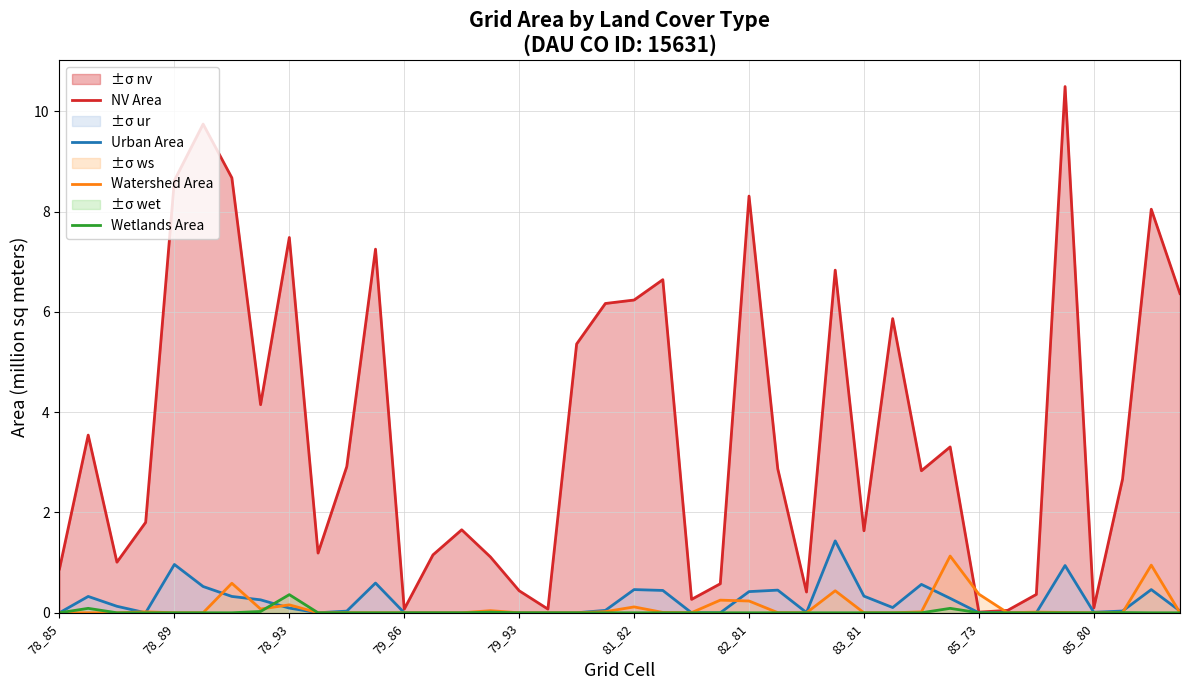

At how many categories does at least one series exceed 9?

2